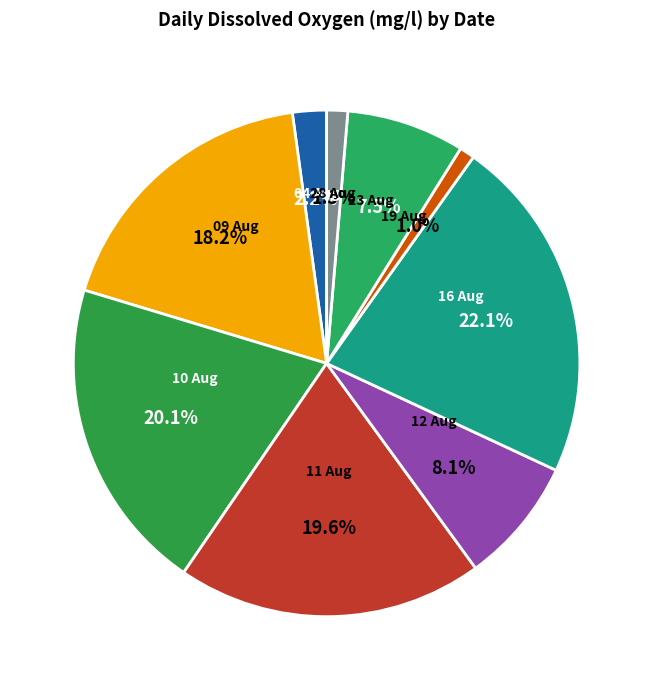

Is there a majority slice in this chart?

No